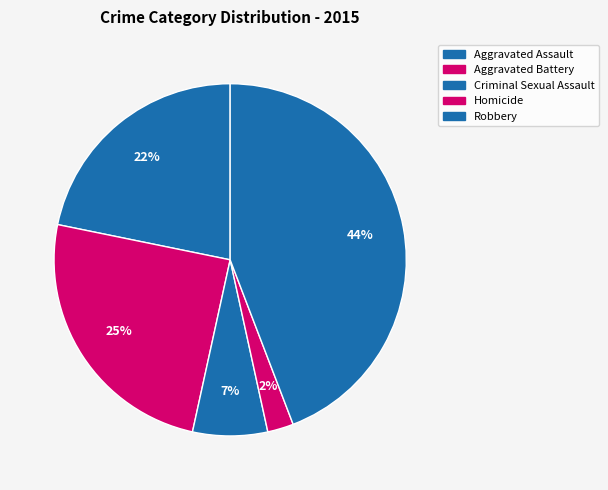

How many segments does this pie chart have?

5